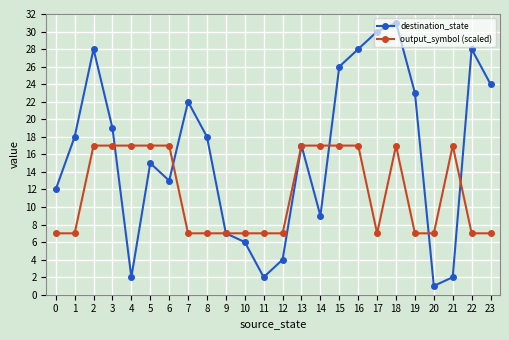

Is the value of destination_state at 5 greater than the value of output_symbol (scaled) at 23?

Yes